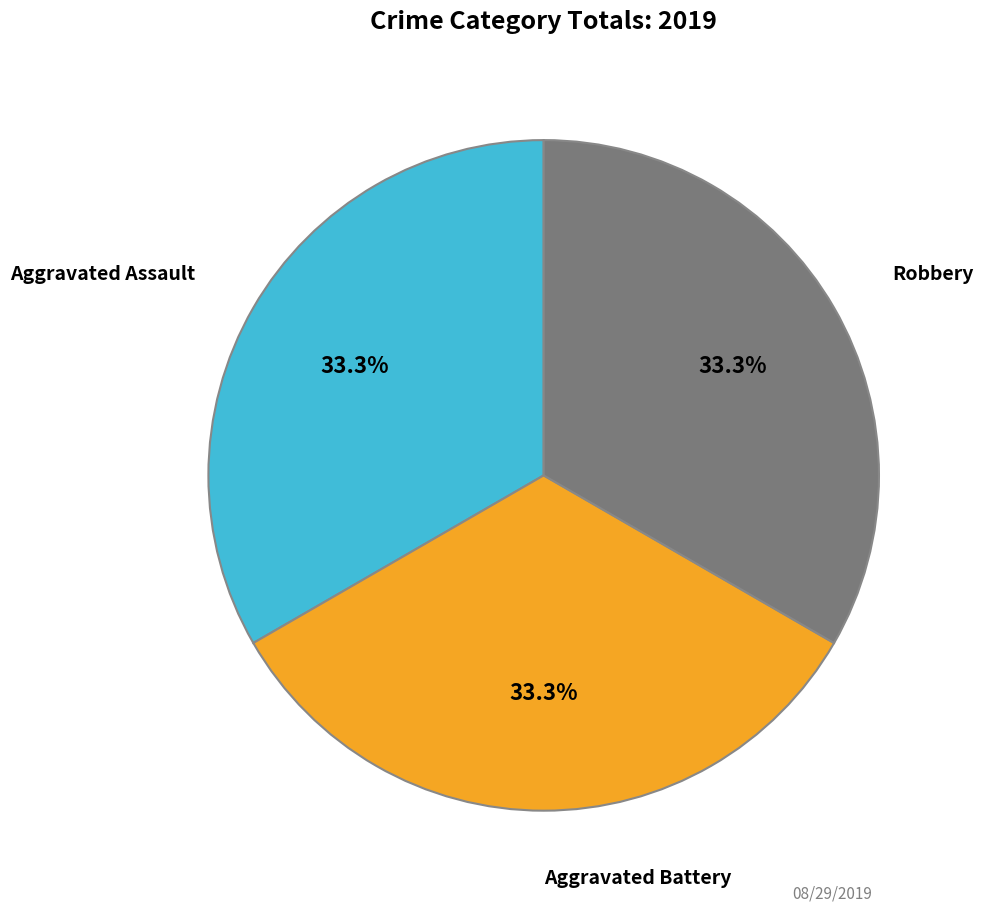

Does any single category account for the majority?

No